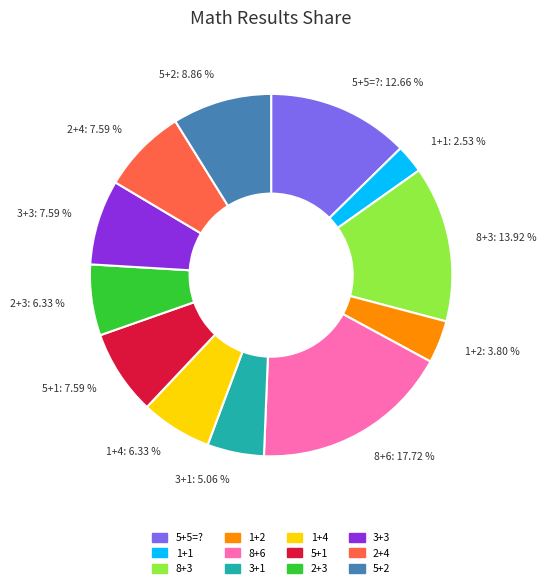

True or false: 8+6 accounts for 18% of the total.

True